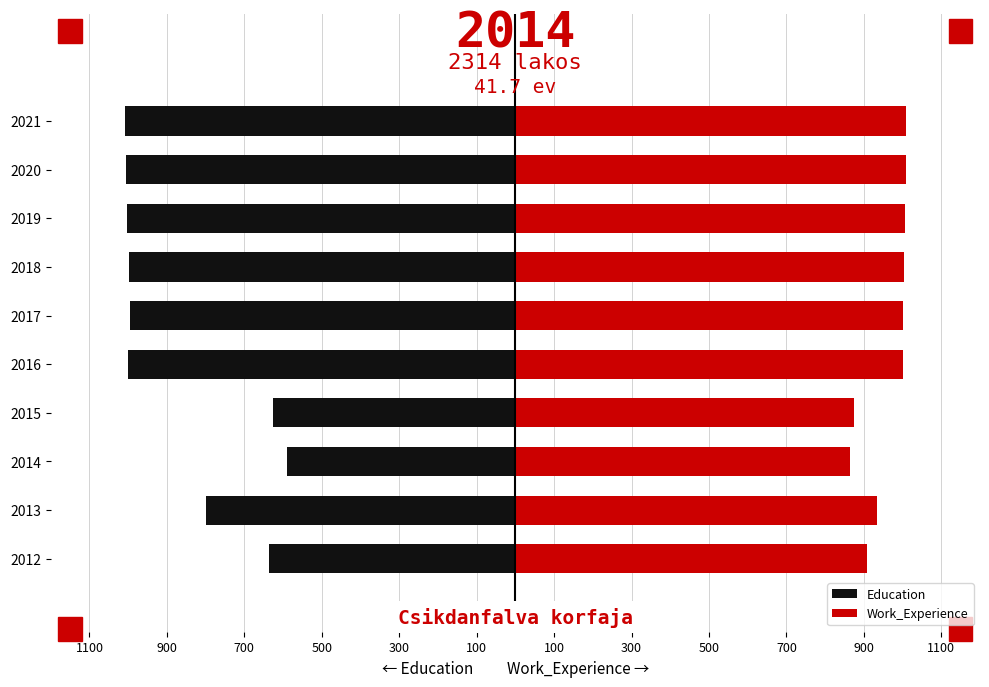

What is the approximate value of Work_Experience at 2020, to the nearest 5?

1010